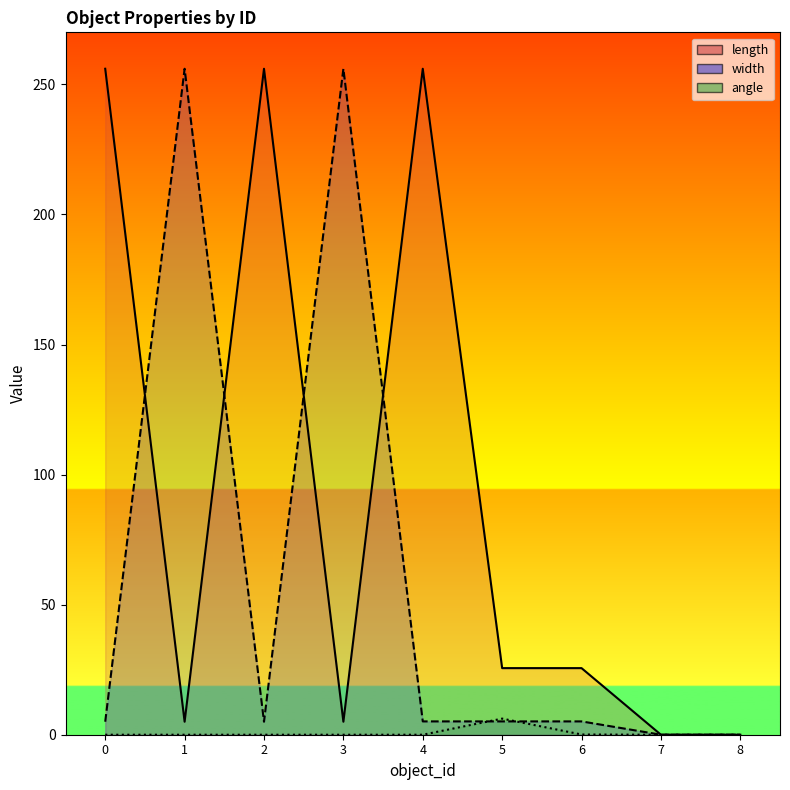

Is the value of width at 5 greater than the value of angle at 4?

Yes